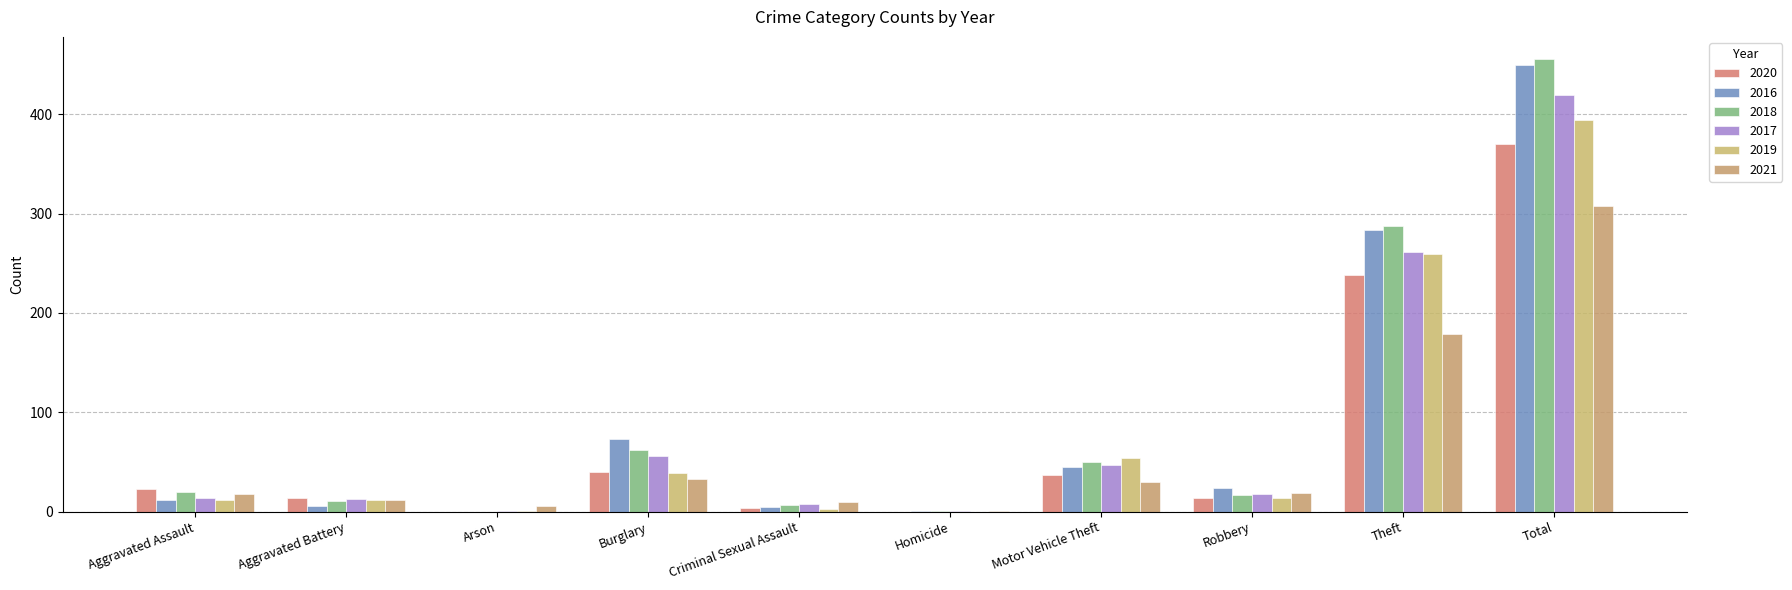

Is the value of 2020 at Criminal Sexual Assault greater than the value of 2019 at Aggravated Assault?

No